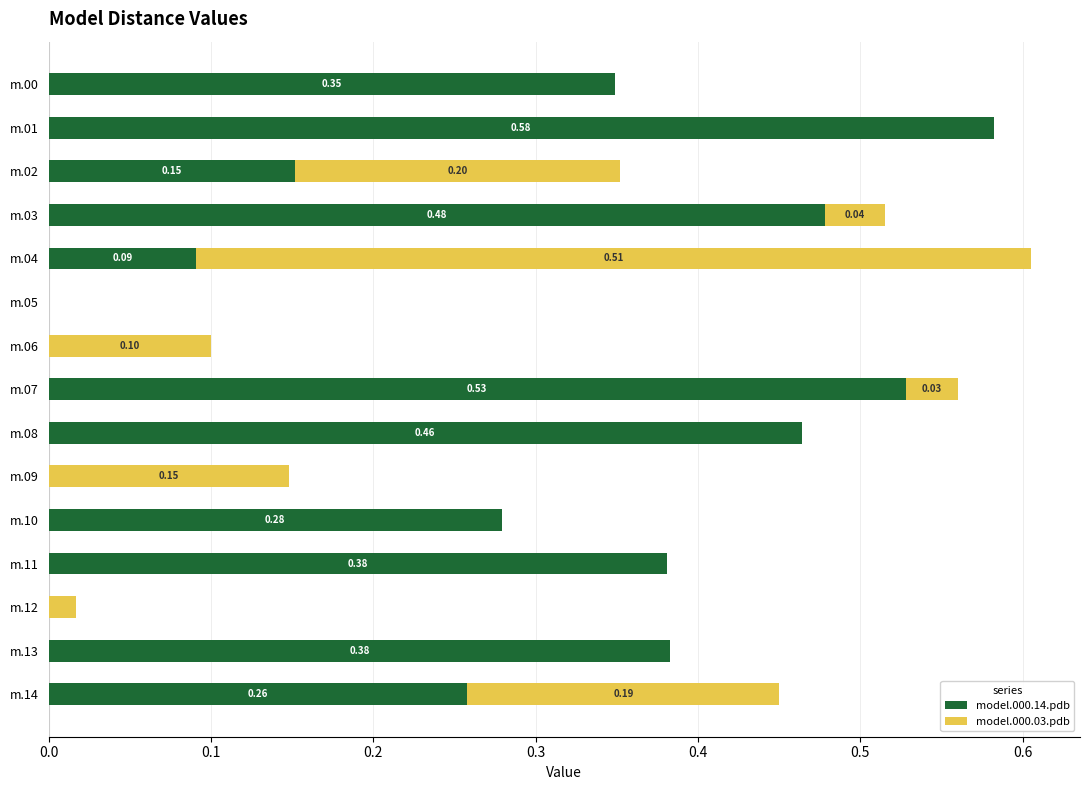

At which category is the sum across all series the highest?

m.04